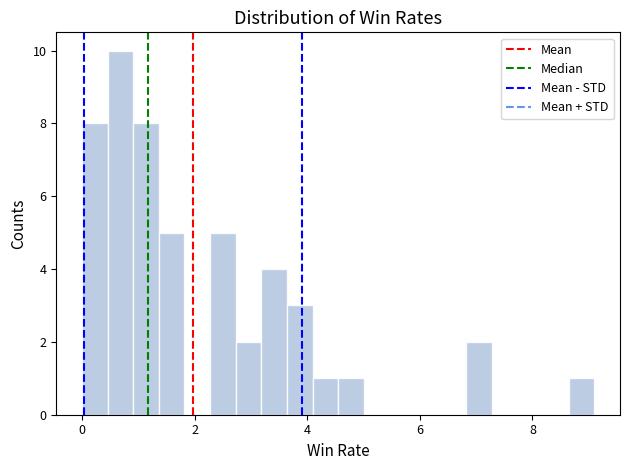

Around what value on the x-axis is the tallest bar? Give the approximate position of its centre, as read against the axis.

0.6